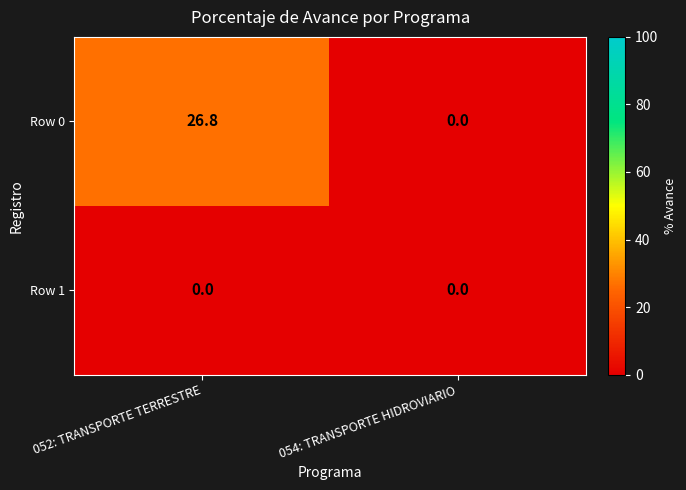

List the series in order of their overall mean, lowest first.

Row 1, Row 0